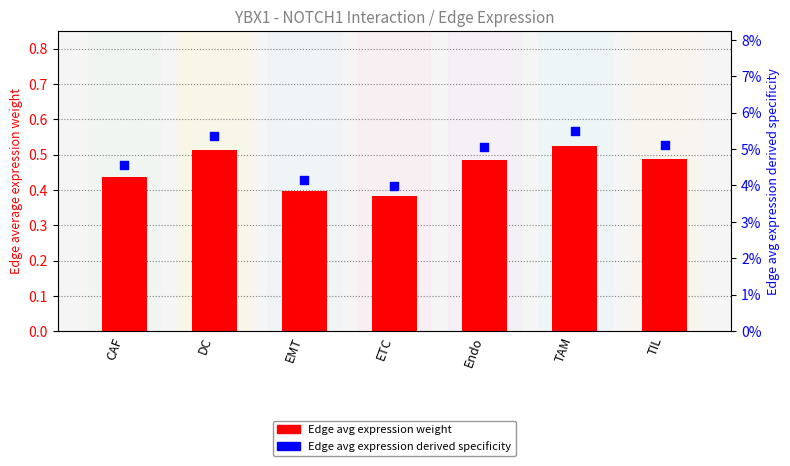

What are all the series names shown in the legend?

Edge avg expression weight, Edge avg expression derived specificity